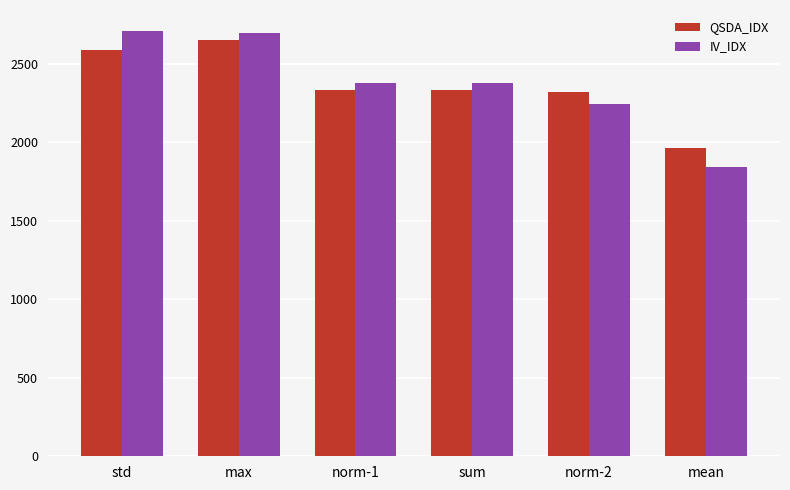

How many bars are there in each group?

2